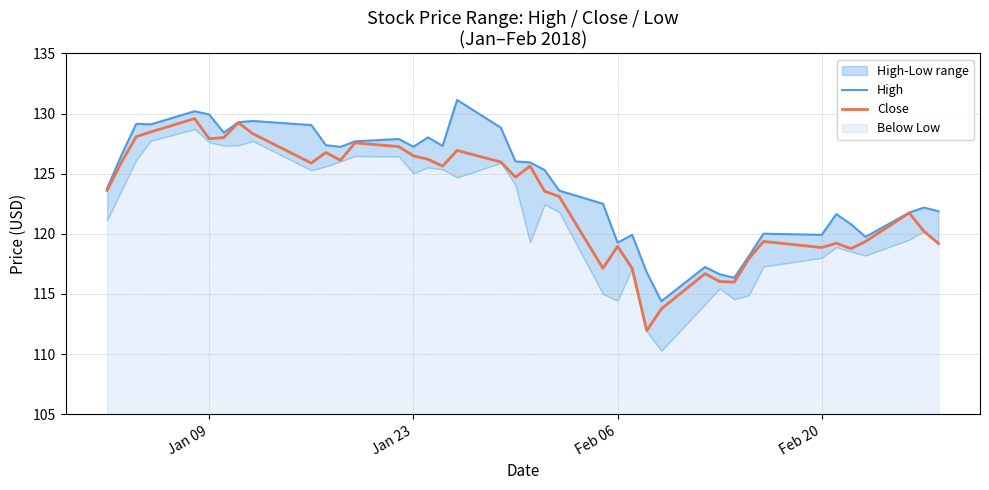

True or false: Close and High intersect in this chart.

False